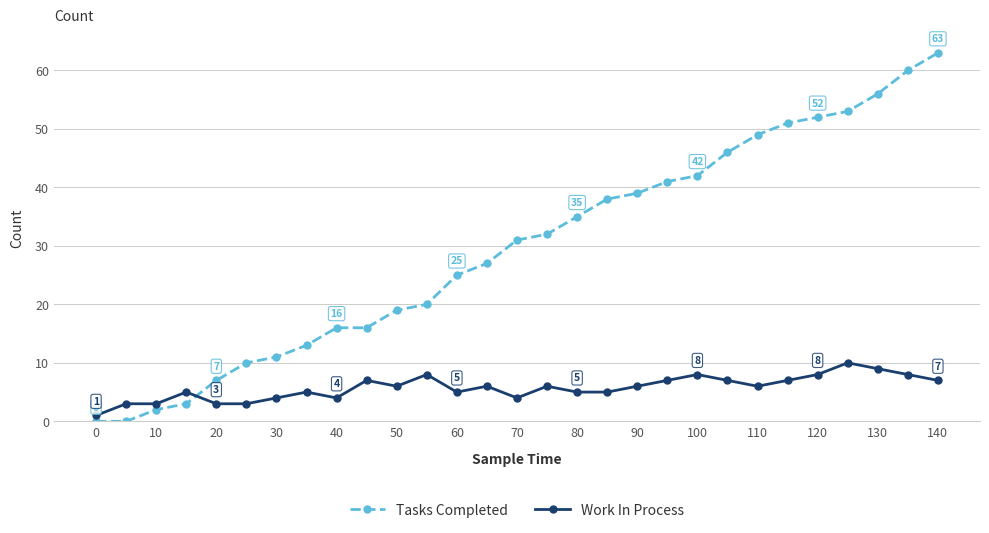

Which series has the widest spread of values?

Tasks Completed